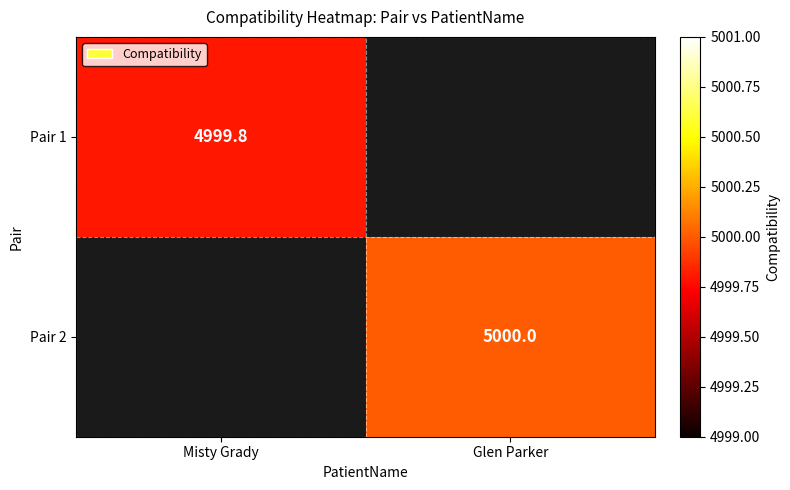

Is the value of Pair 1 at Misty Grady greater than the value of Pair 2 at Glen Parker?

No